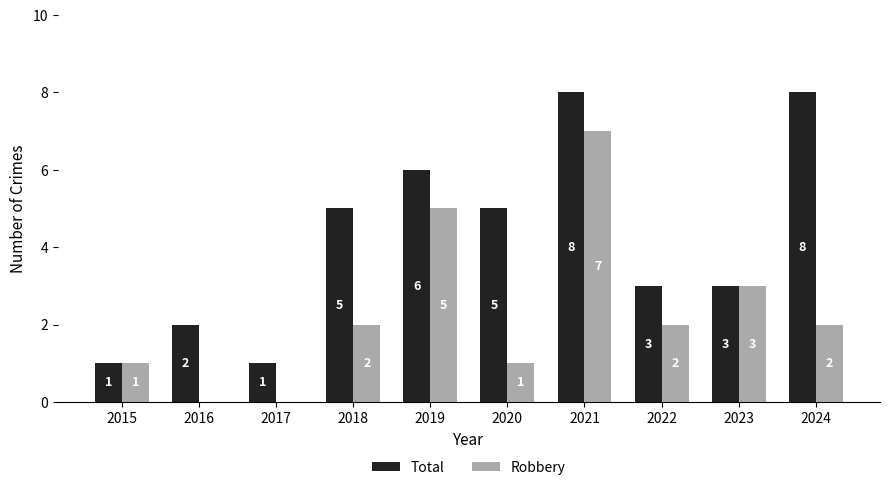

Reading right to left, extract all data points from this chart.

Total: 8	3	3	8	5	6	5	1	2	1
Robbery: 2	3	2	7	1	5	2	0	0	1